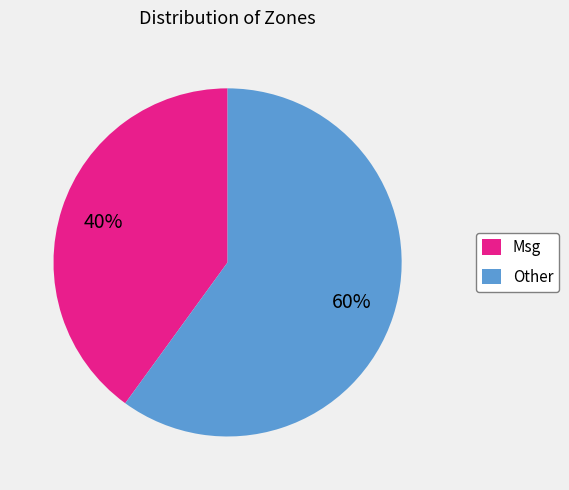

How many slices are in this pie chart?

2